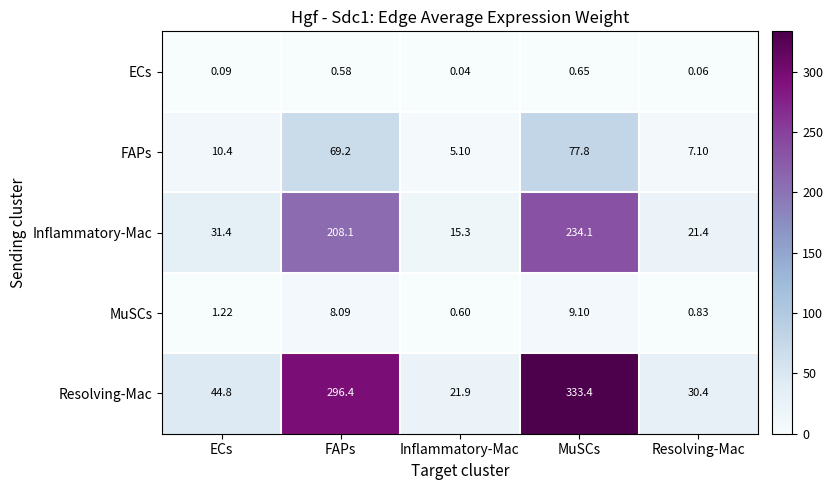

Which label corresponds to the smallest value in the chart?

Inflammatory-Mac